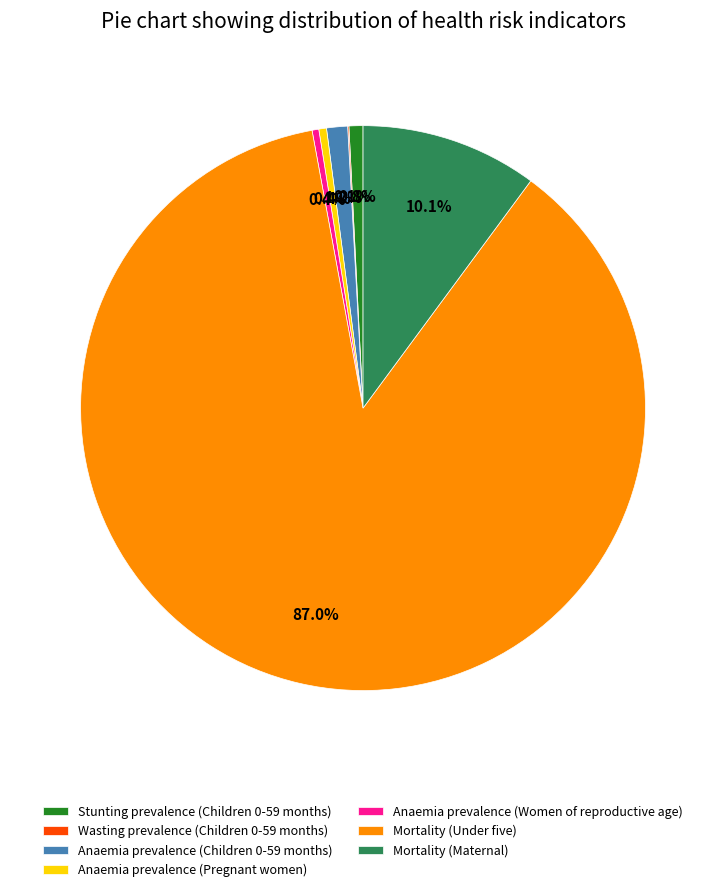

The Anaemia prevalence (Children 0-59 months) slice represents 11% of the pie. True or false?

False